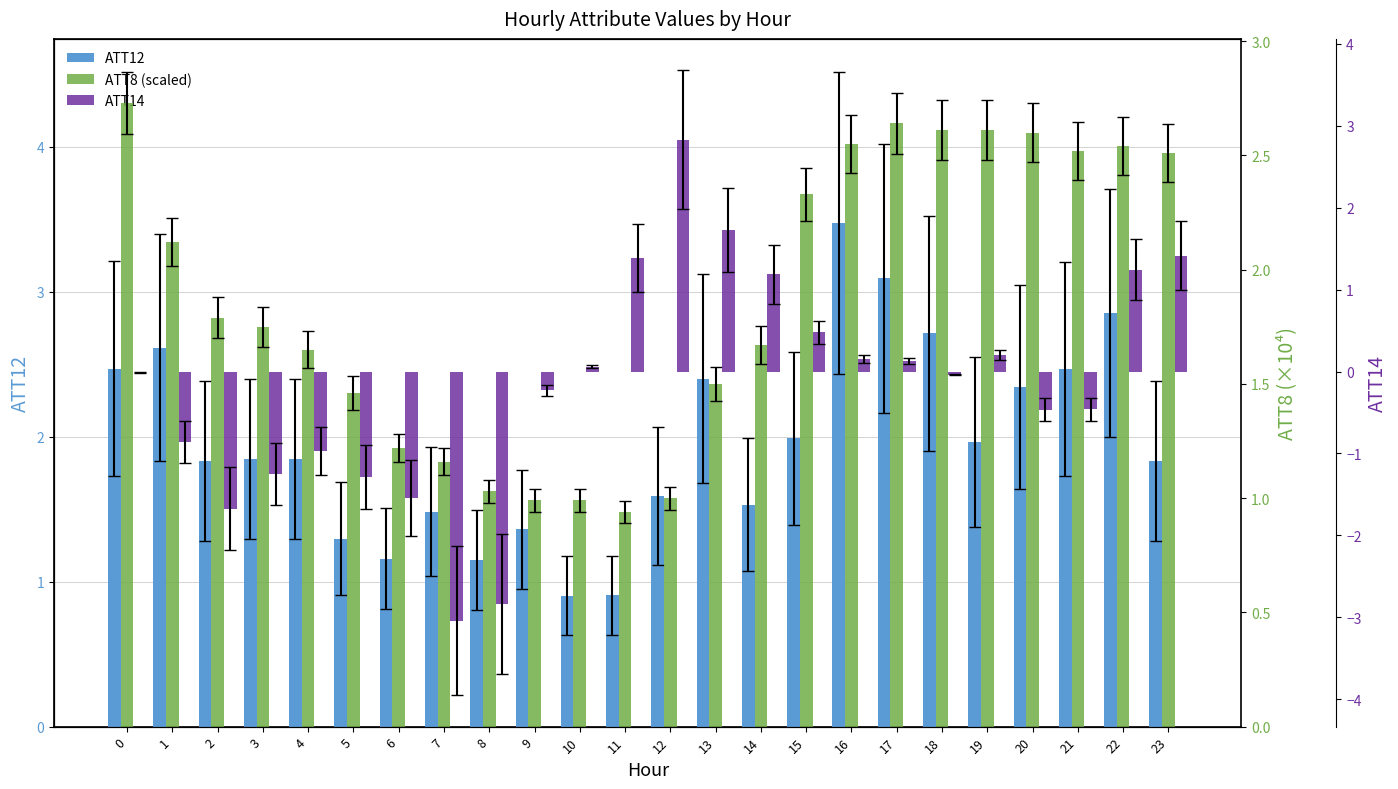

How many series are shown in this chart?

3